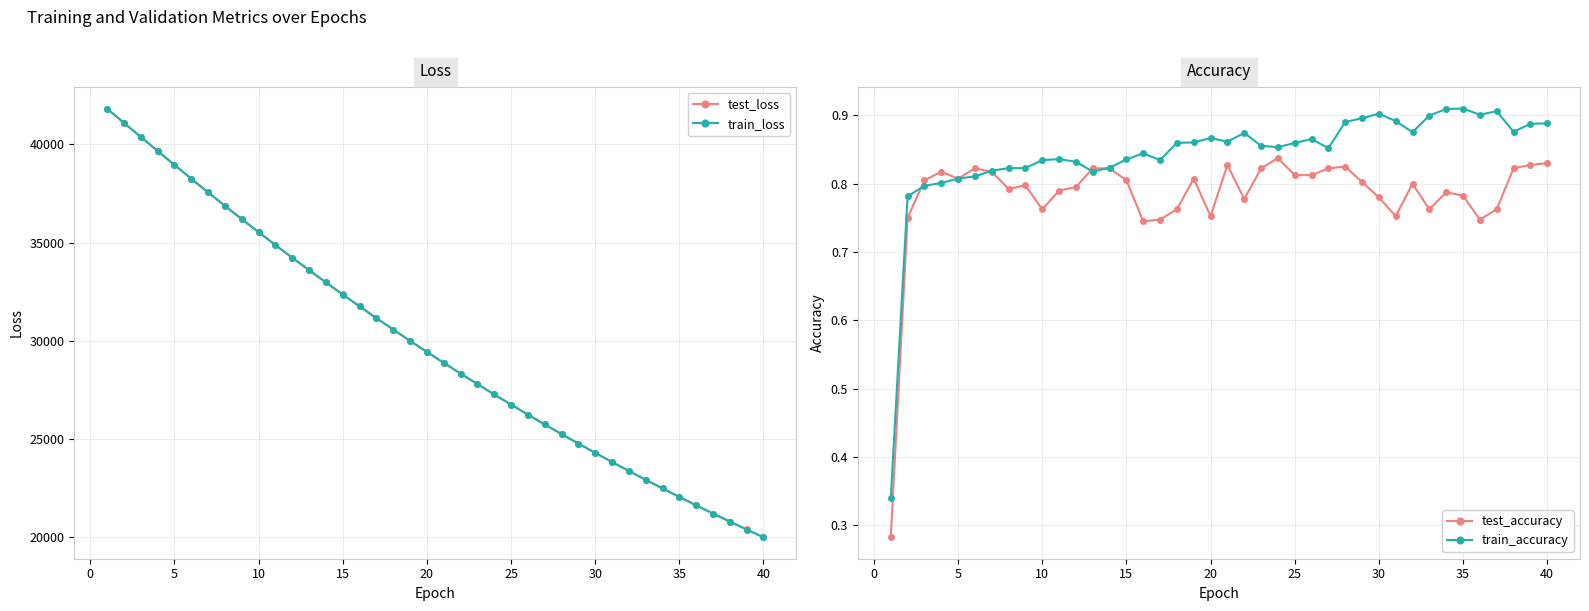

Reading right to left, extract all data points from this chart.

test_loss: 19991.9	20387.6	20790.9	21201.2	21619.3	22044.8	22478.3	22919.7	23369.3	23826.7	24292.0	24766.1	25248.7	25740.6	26240.4	26749.2	27267.1	27794.2	28329.8	28876.0	29431.1	29996.4	30570.7	31154.9	31749.5	32355.3	32970.3	33595.5	34228.3	34873.7	35529.2	36197.2	36871.3	37557.1	38252.3	38956.6	39667.1	40382.1	41093.9	41822.8
train_loss: 19990.5	20386.4	20789.7	21199.9	21617.9	22043.5	22477.0	22918.3	23367.8	23825.0	24290.6	24764.7	25247.2	25739.0	26238.8	26747.6	27265.6	27792.6	28328.4	28874.3	29429.2	29994.4	30568.7	31153.3	31747.7	32353.4	32968.7	33593.9	34227.0	34872.5	35527.8	36195.2	36869.4	37554.9	38250.1	38953.5	39664.4	40379.4	41089.8	41818.9
test_accuracy: 0.8	0.8	0.8	0.8	0.7	0.8	0.8	0.8	0.8	0.8	0.8	0.8	0.8	0.8	0.8	0.8	0.8	0.8	0.8	0.8	0.8	0.8	0.8	0.7	0.7	0.8	0.8	0.8	0.8	0.8	0.8	0.8	0.8	0.8	0.8	0.8	0.8	0.8	0.8	0.3
train_accuracy: 0.9	0.9	0.9	0.9	0.9	0.9	0.9	0.9	0.9	0.9	0.9	0.9	0.9	0.9	0.9	0.9	0.9	0.9	0.9	0.9	0.9	0.9	0.9	0.8	0.8	0.8	0.8	0.8	0.8	0.8	0.8	0.8	0.8	0.8	0.8	0.8	0.8	0.8	0.8	0.3